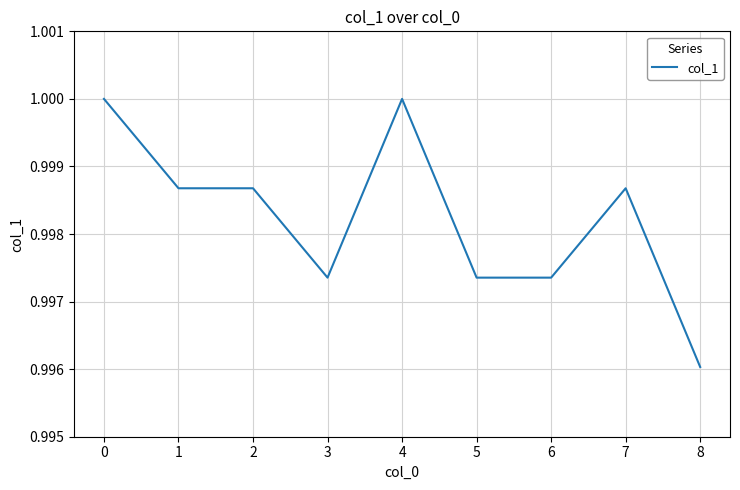

Is it true that the value at 4 is 0.5?

False